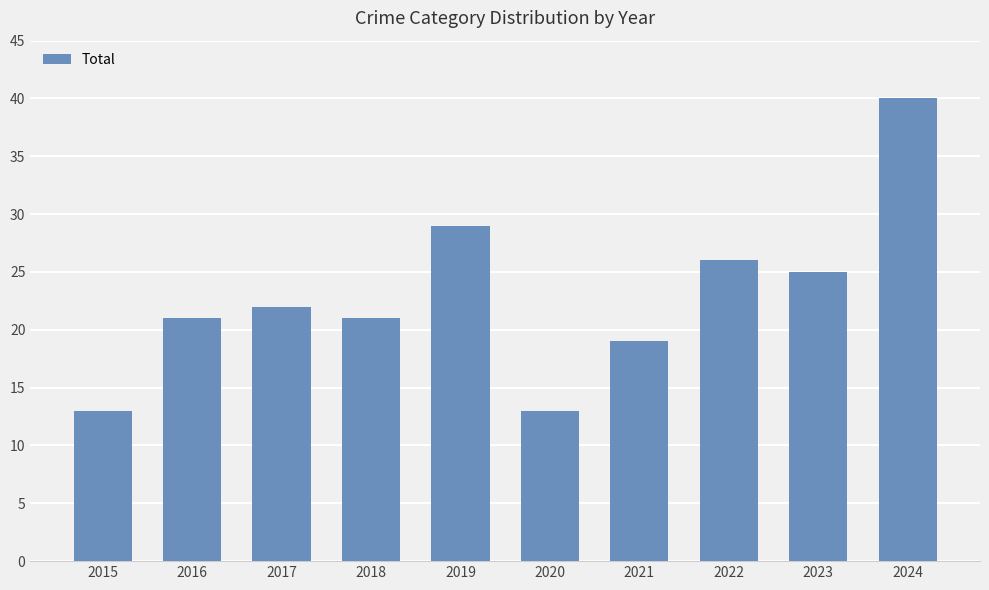

What is the value of the 10th bar from the left?

40